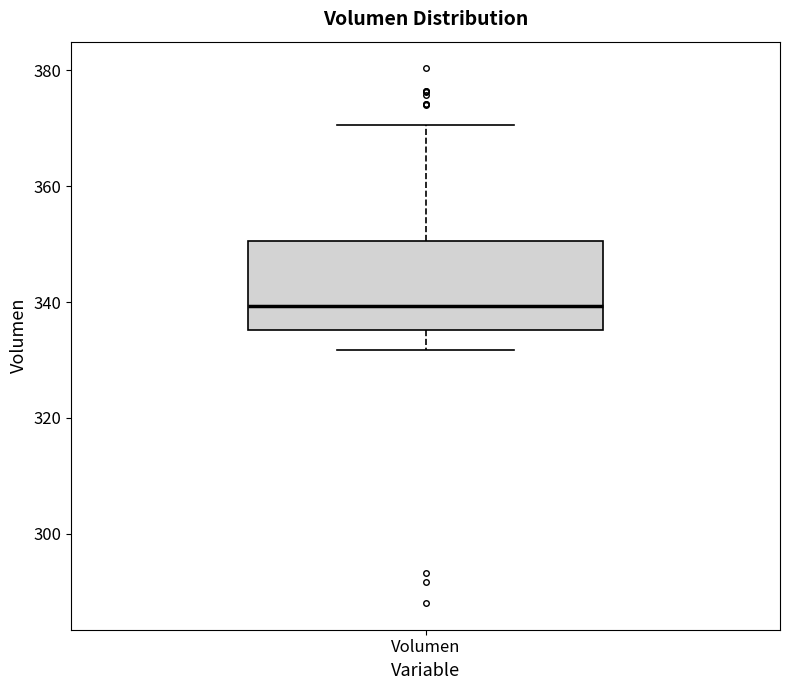

Where is the lower edge of the box for Volumen on the y-axis? The values are not printed on the chart, so give them approximately, as read against the axis.

336